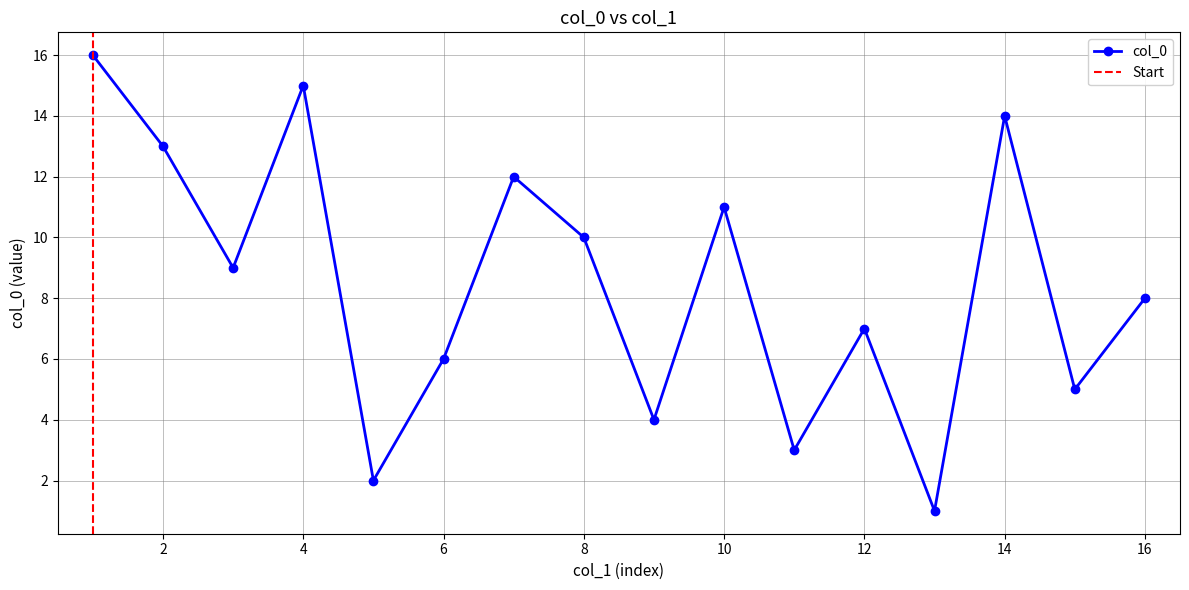

The chart shows a value of 2 at 12. True or false?

False